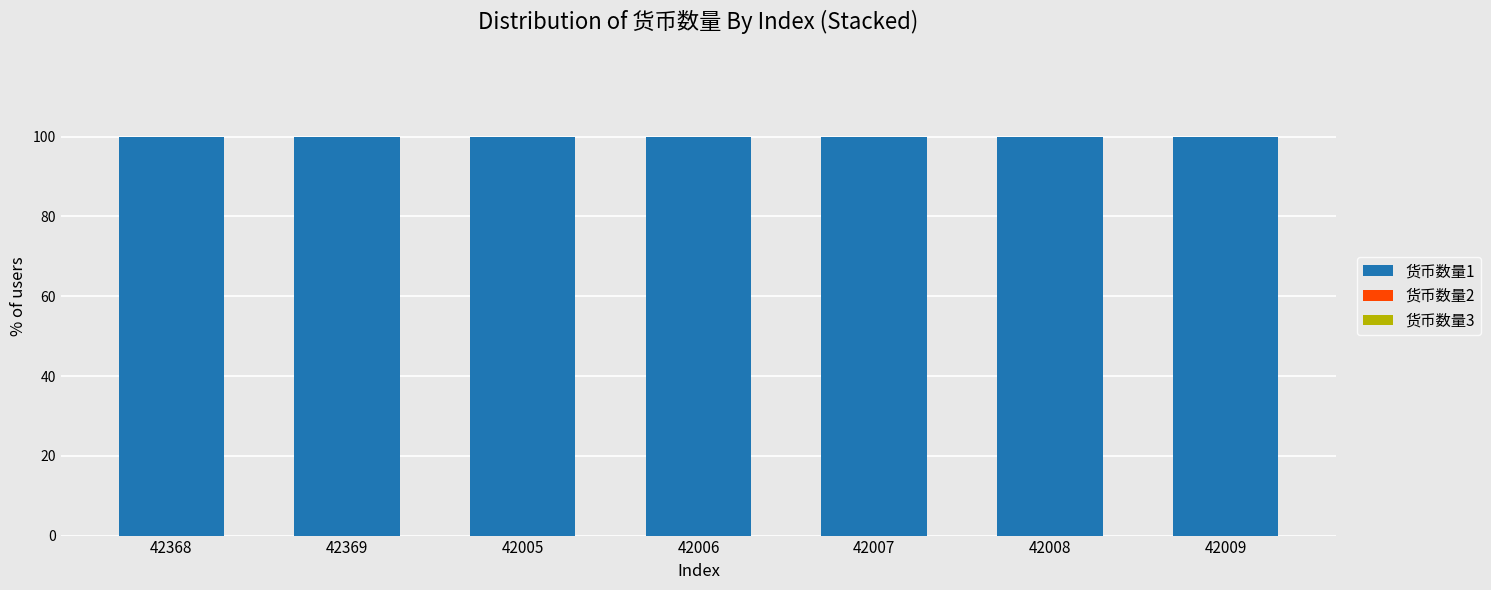

At which category is the sum across all series the highest?

42368